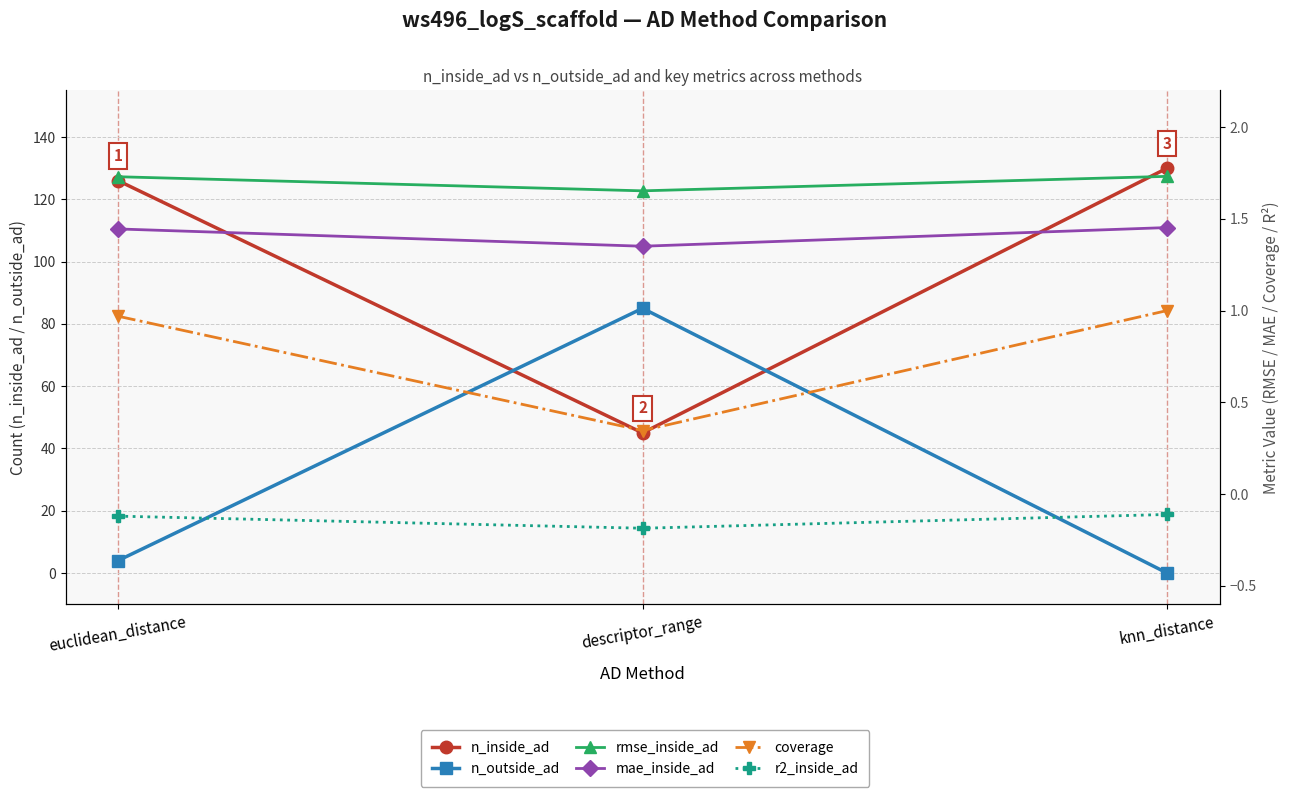

Is this an area chart (filled region under the line)?

No